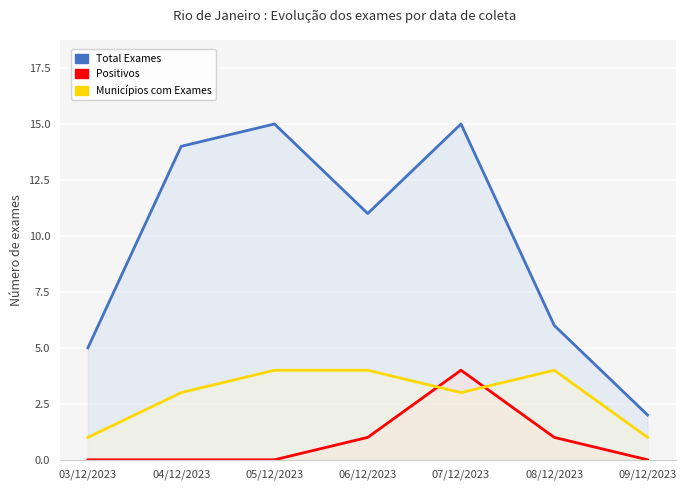

What are all the series names shown in the legend?

Total Exames, Positivos, Municípios com Exames